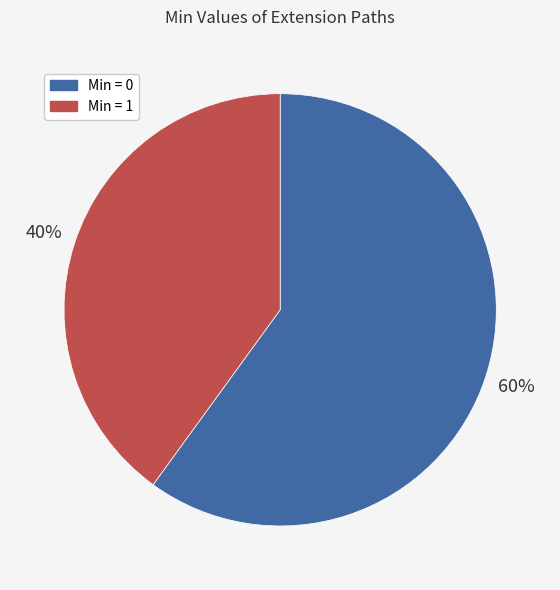

Is there any slice that represents more than half of the pie?

Yes